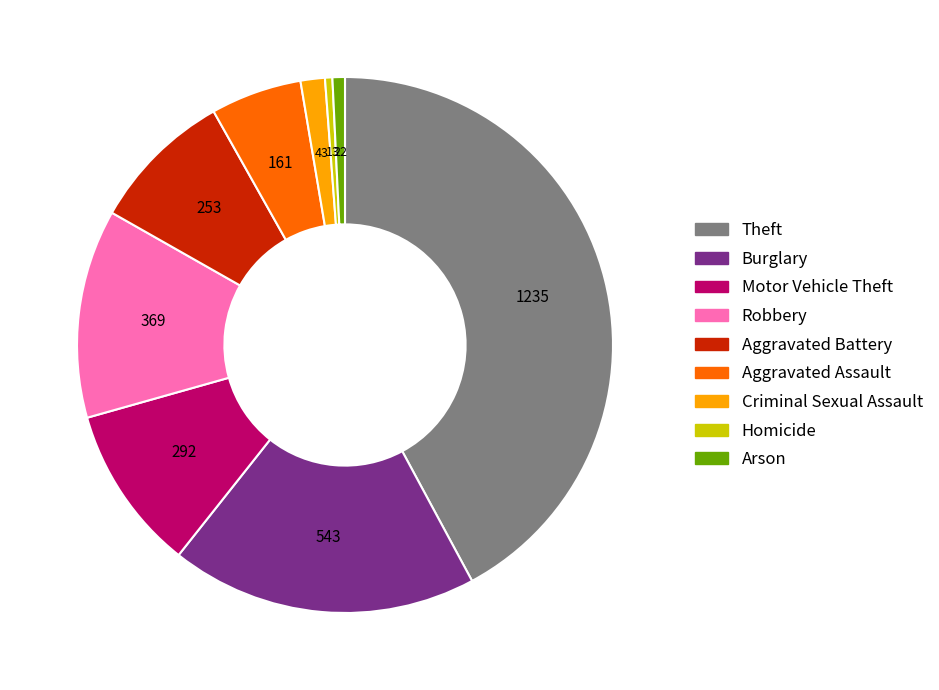

Does Aggravated Assault account for over 50% of the chart?

No